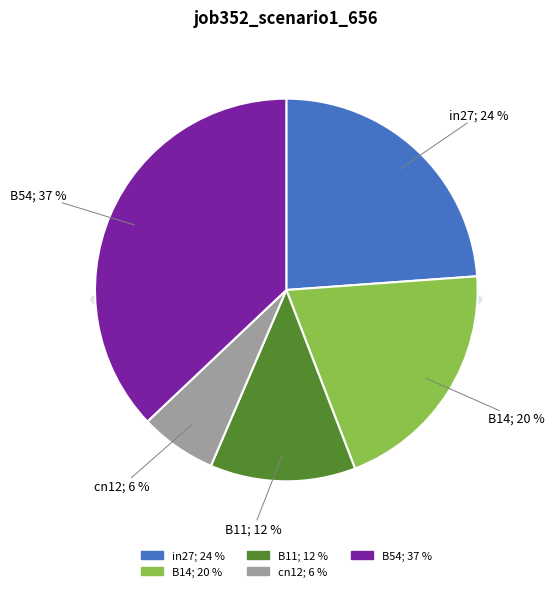

How many segments does this pie chart have?

5